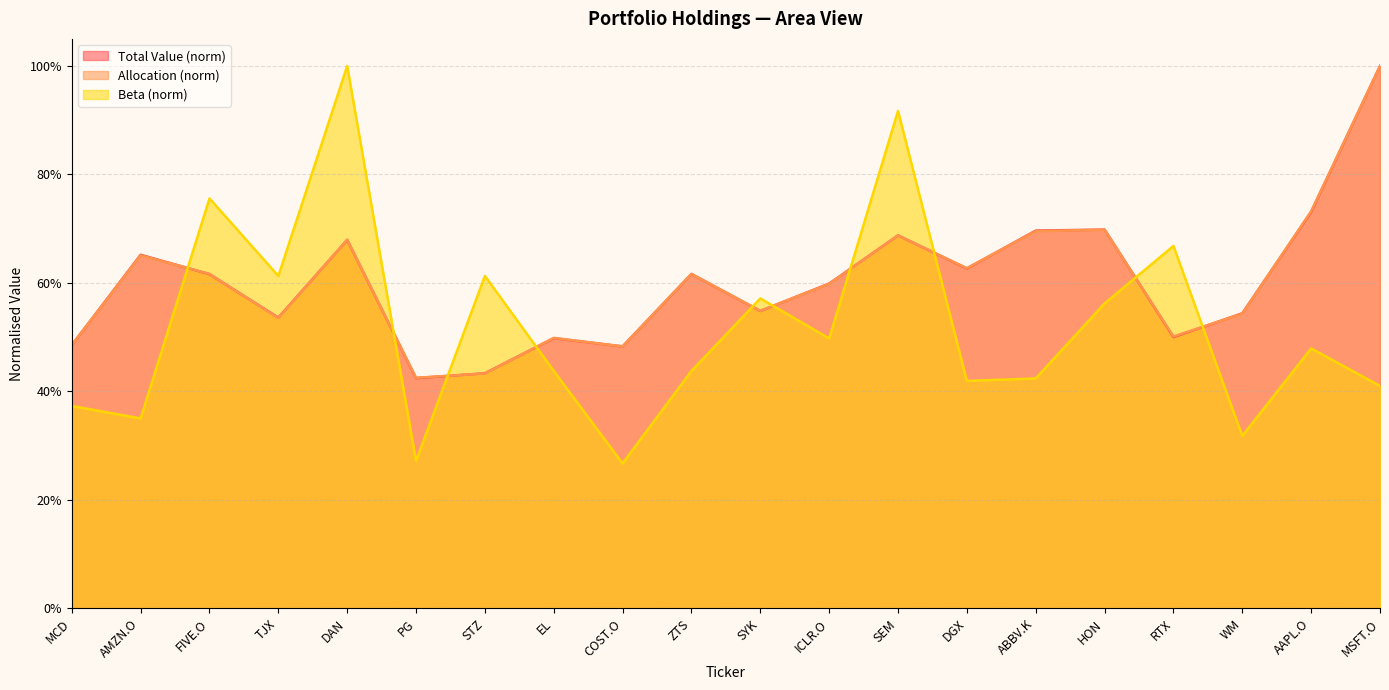

The Total Value series shows 0.5 at EL. True or false?

True